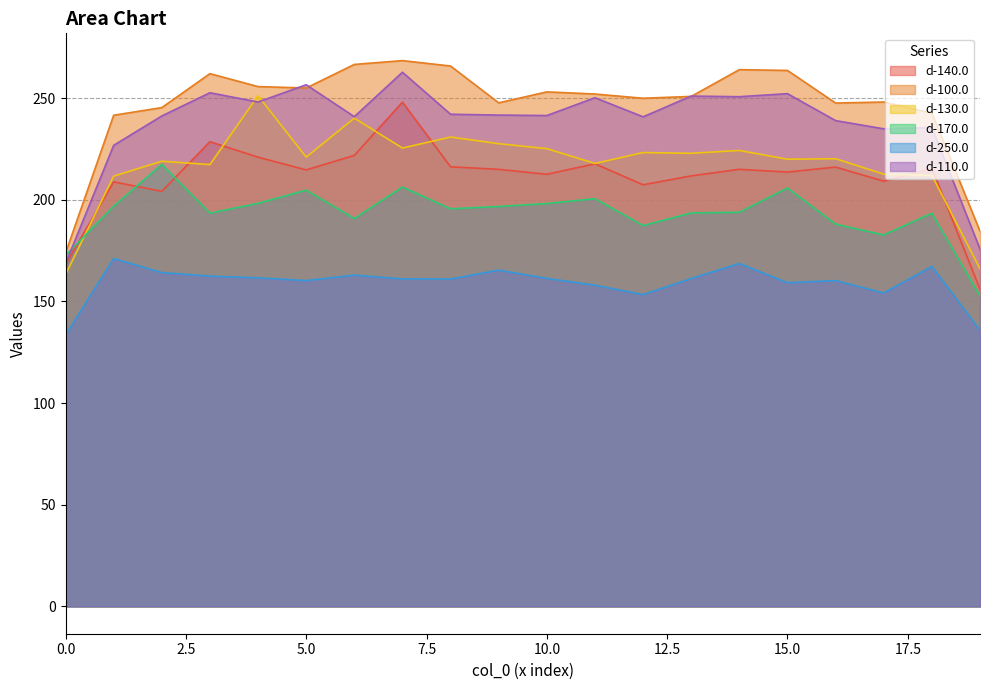

Rank the series by their maximum value, from highest to lowest.

d-100.0, d-110.0, d-130.0, d-140.0, d-170.0, d-250.0